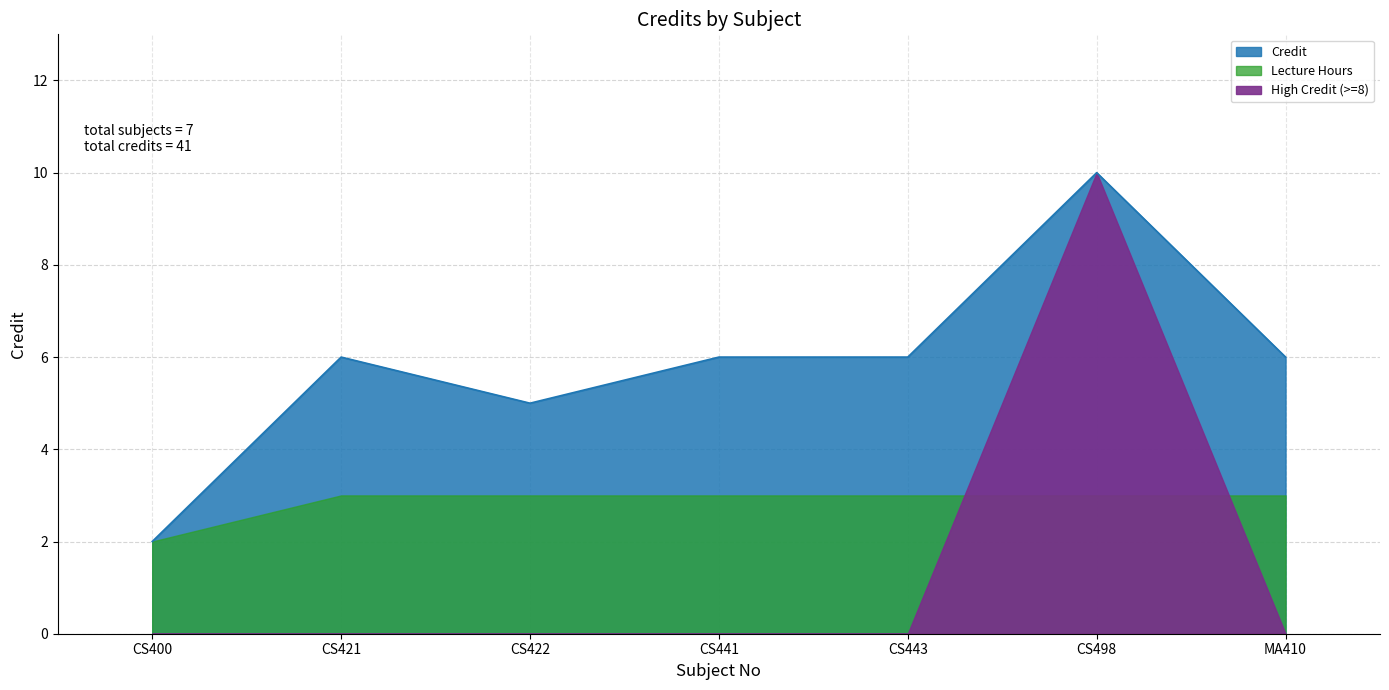

What is the difference between the second highest and minimum values?

4